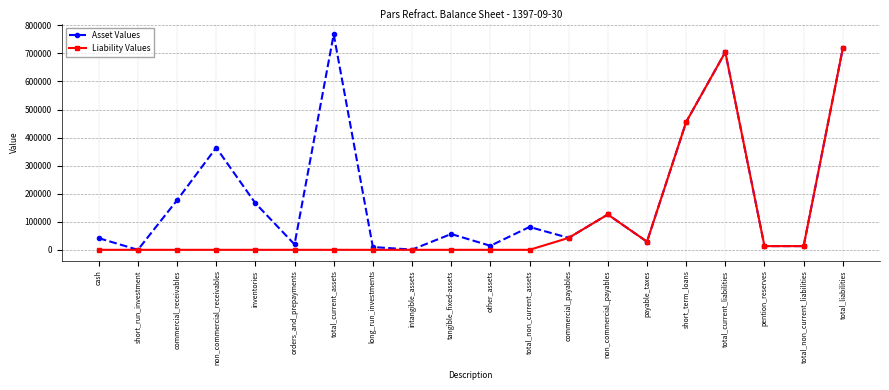

What is the spread (max minus min) of values at tangible_fixed-assets?

56364